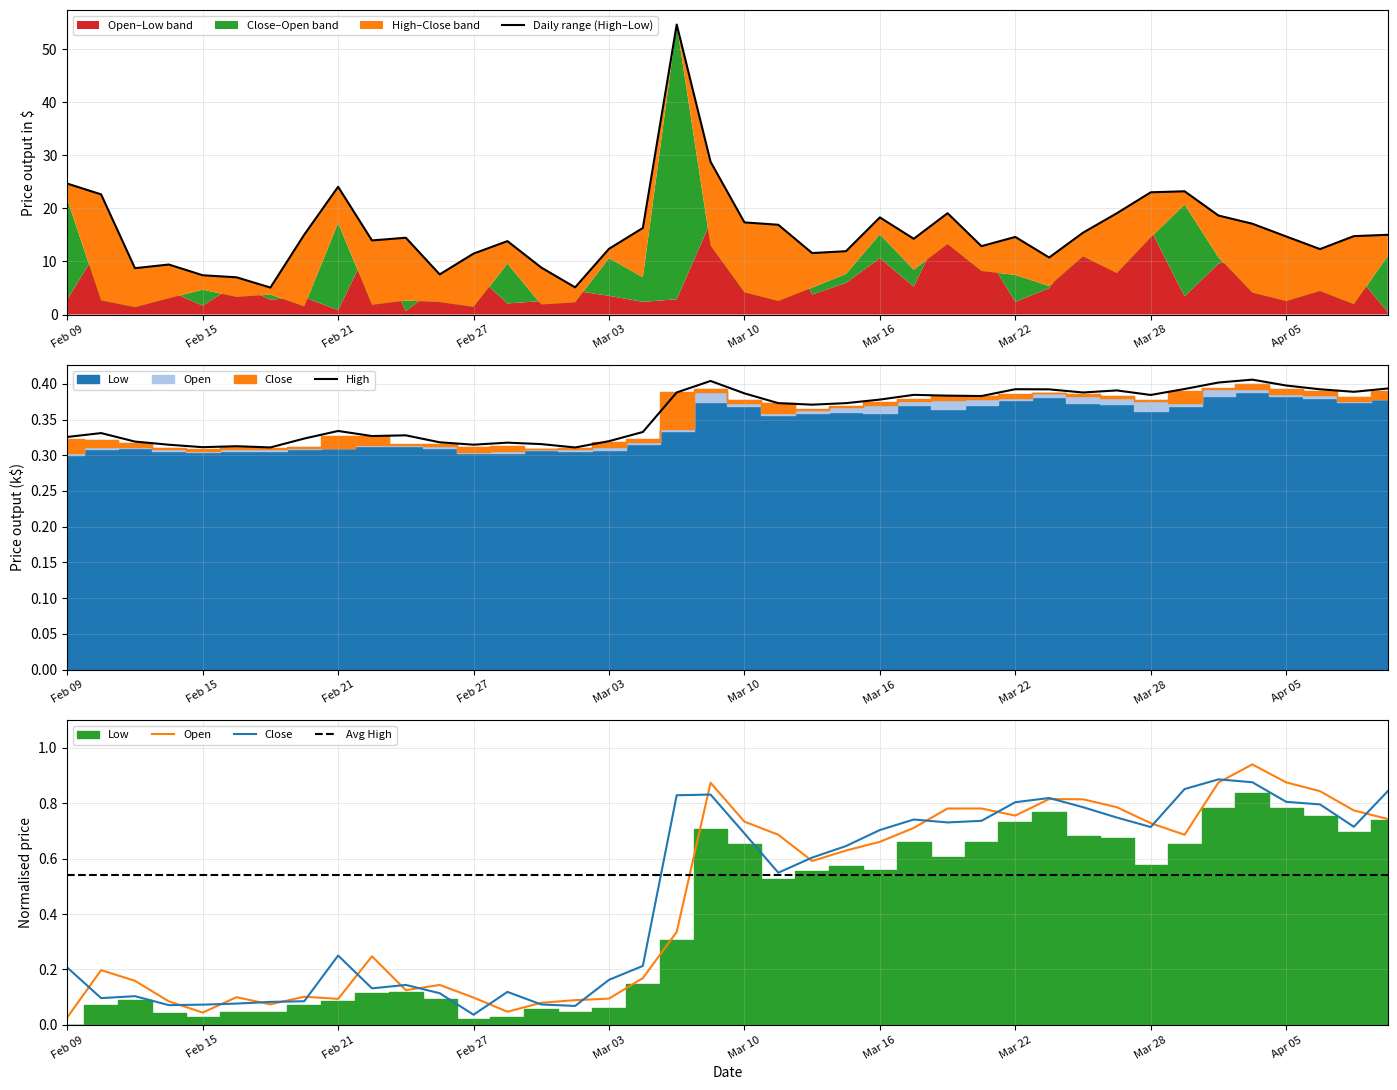

In High, how many points are lower than both neighbors (excluding endpoints)?

10